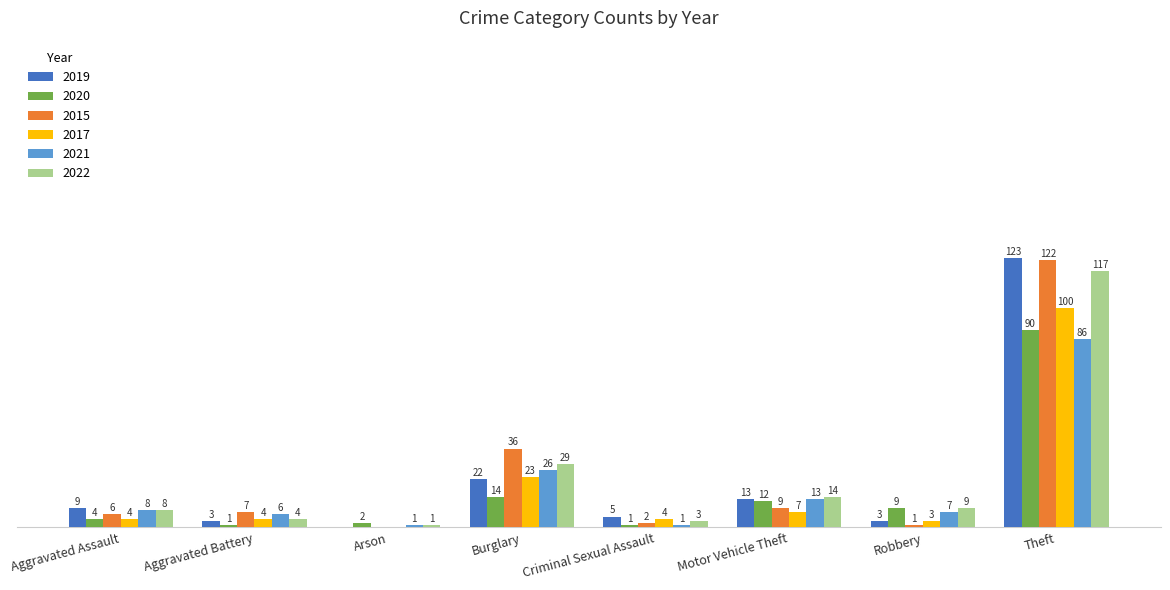

Where does the 2022 series first go above 9?

Burglary